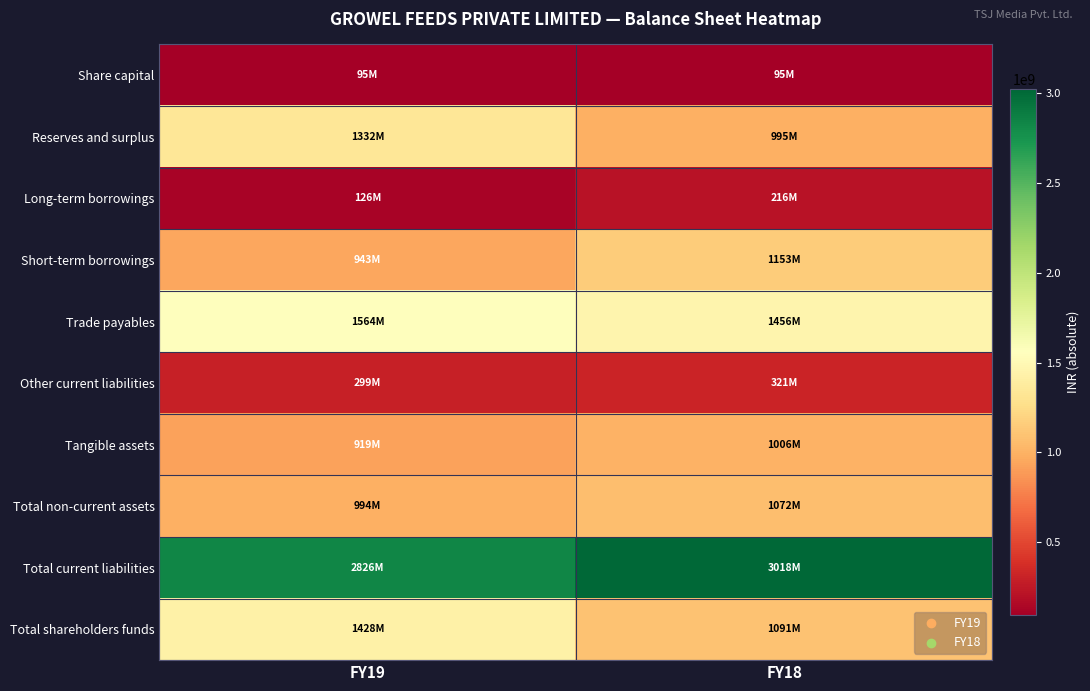

Rank the series at FY18 from highest to lowest value.

Total current liabilities, Trade payables, Short-term borrowings, Total shareholders funds, Total non-current assets, Tangible assets, Reserves and surplus, Other current liabilities, Long-term borrowings, Share capital